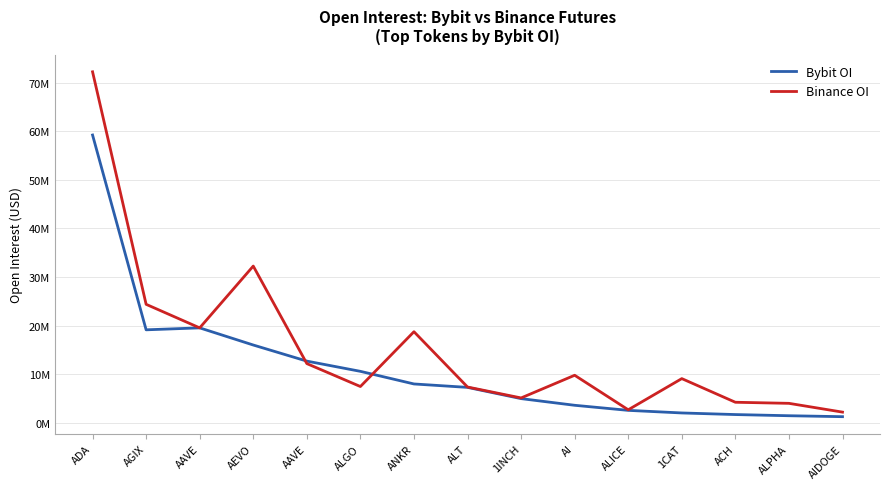

Reading right to left, transcribe all the data shown in this chart.

Bybit OI: 1220641	1415480	1656784	1988034	2521570	3567067	4940455	7255496	7960845	10560014	12667824	15982285	19514887	19113248	59243027
Binance OI: 2159347	3968697	4190190	9062964	2642180	9752179	5080592	7330940	18723359	7432173	12156141	32244674	19514887	24367193	72262874